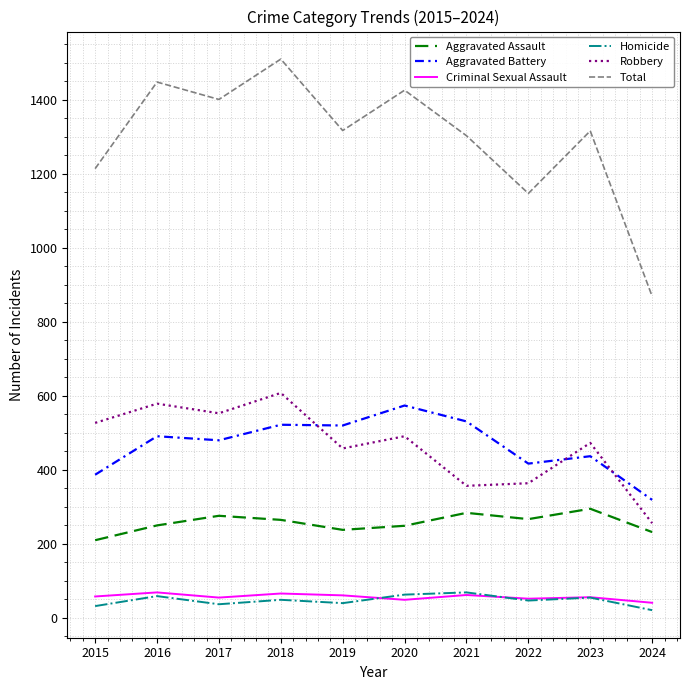

At how many categories does at least one series exceed 923?

9